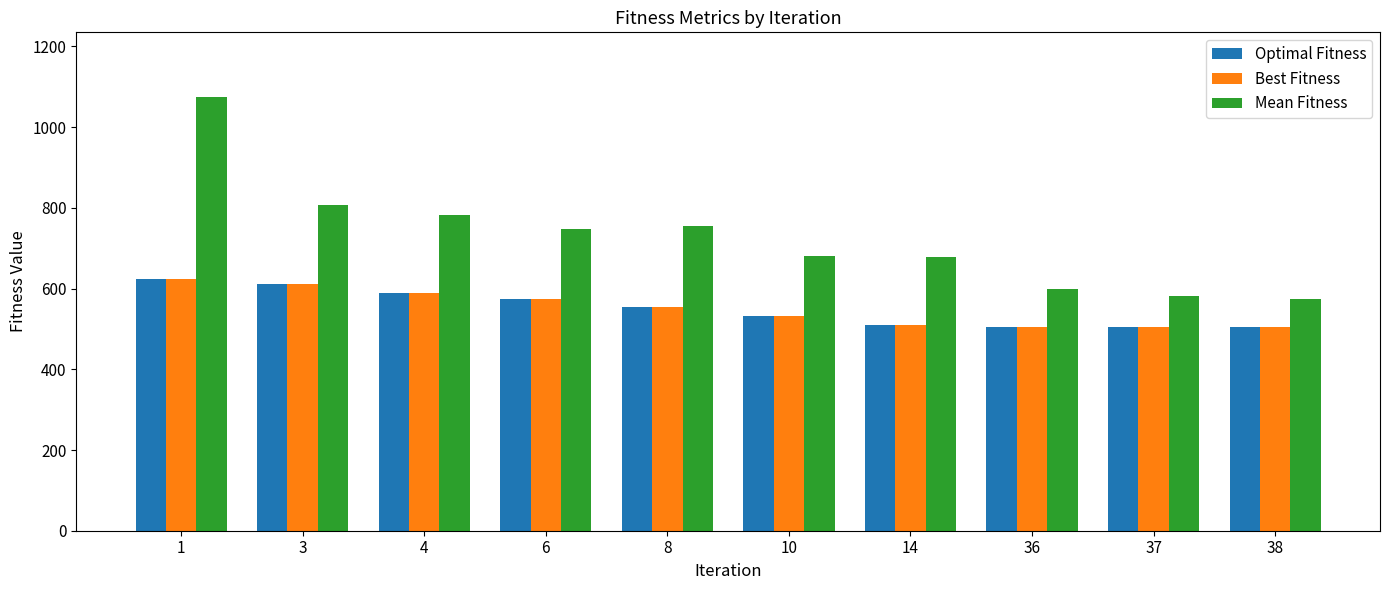

Count the number of categories in the chart.

10